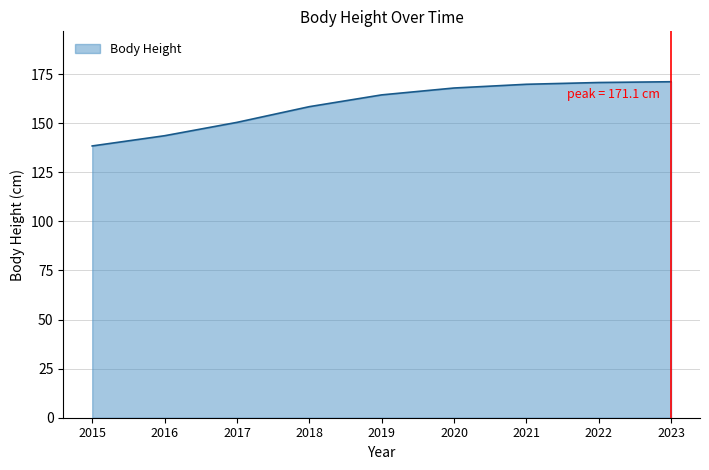

What is the maximum value shown in the chart?

171.1